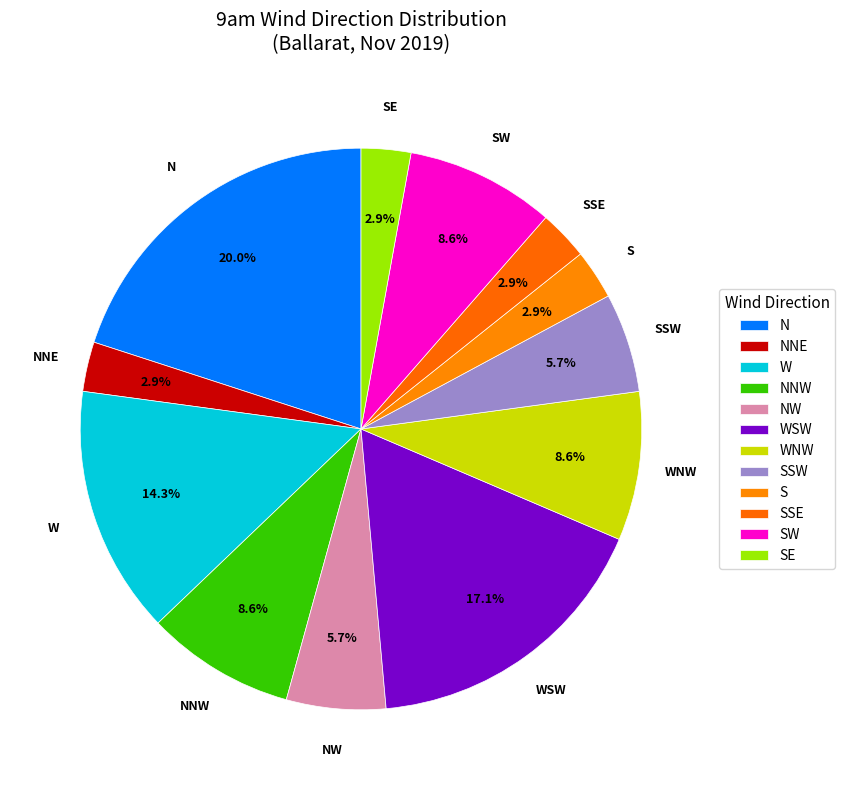

How many segments does this pie chart have?

12